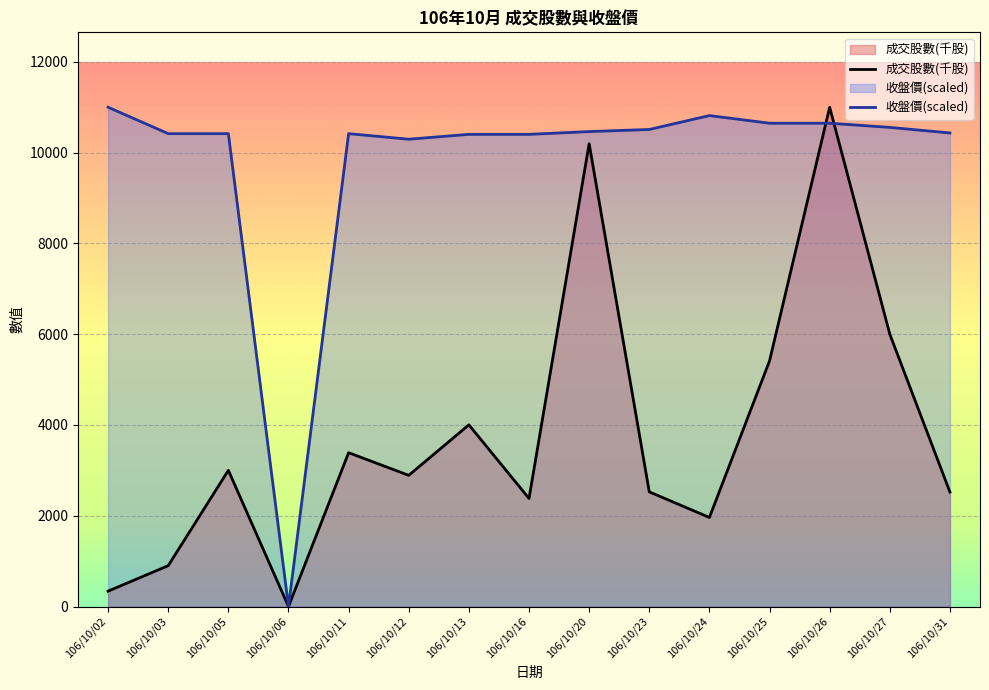

Reading left to right, what are all the values shown in this chart?

成交股數(千股): 106/10/02=339.0	106/10/03=900.0	106/10/05=3000.0	106/10/06=0.0	106/10/11=3389.0	106/10/12=2890.0	106/10/13=4003.0	106/10/16=2381.0	106/10/20=10196.0	106/10/23=2526.0	106/10/24=1962.0	106/10/25=5412.0	106/10/26=11000.0	106/10/27=6000.0	106/10/31=2522.0
收盤價(scaled): 106/10/02=11000.0	106/10/03=10417.8	106/10/05=10417.8	106/10/06=0.0	106/10/11=10417.8	106/10/12=10295.3	106/10/13=10402.5	106/10/16=10402.5	106/10/20=10463.8	106/10/23=10509.7	106/10/24=10816.2	106/10/25=10647.6	106/10/26=10647.6	106/10/27=10555.7	106/10/31=10433.1